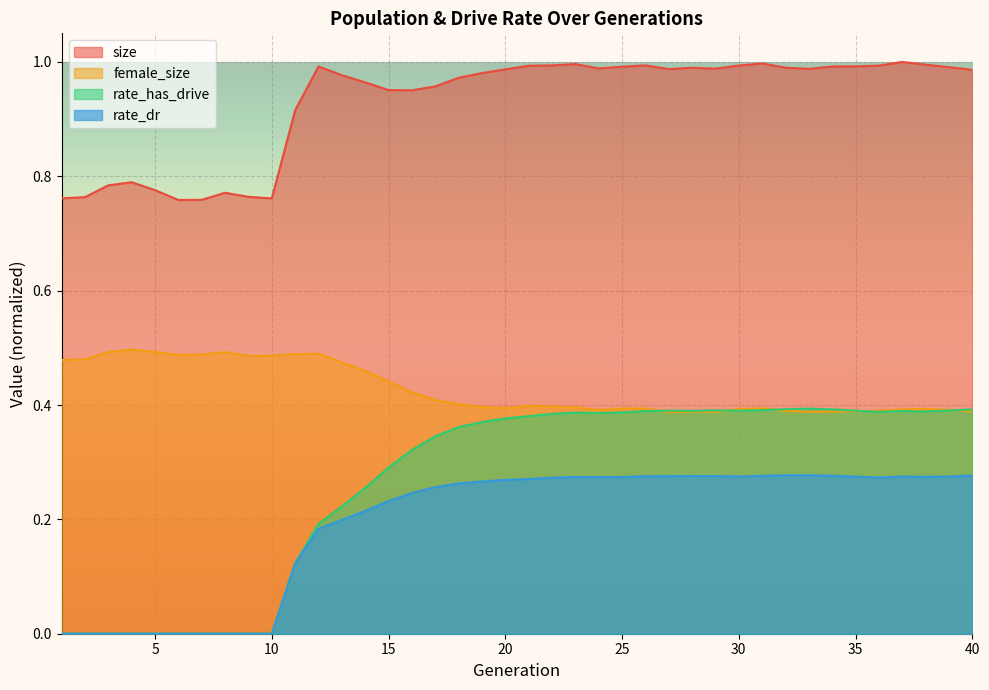

Which category has the lowest value in the rate_dr series?

1